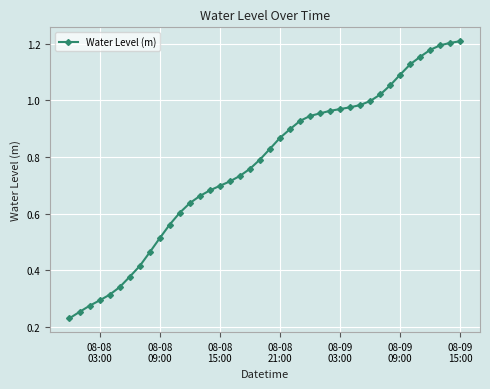

What is the sum of all values?

30.9